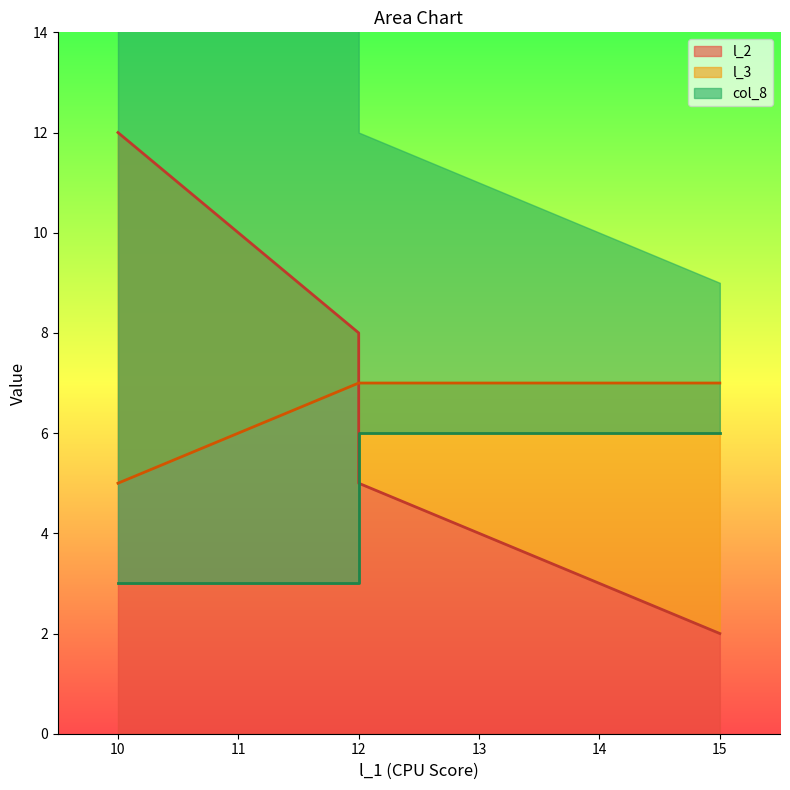

What is the value of the l_3 point at the 1st from the left?

5